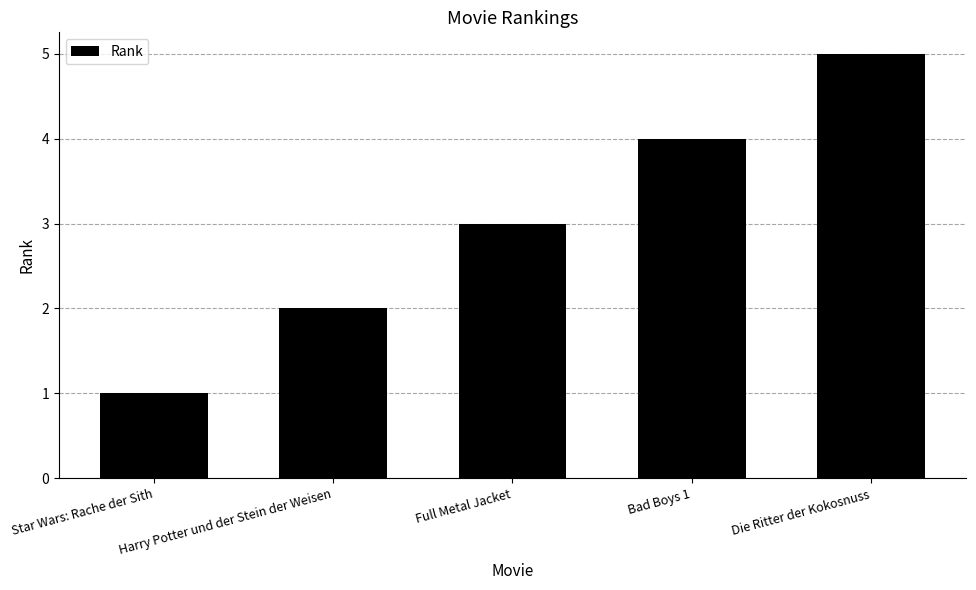

How many data points does each series have?

5